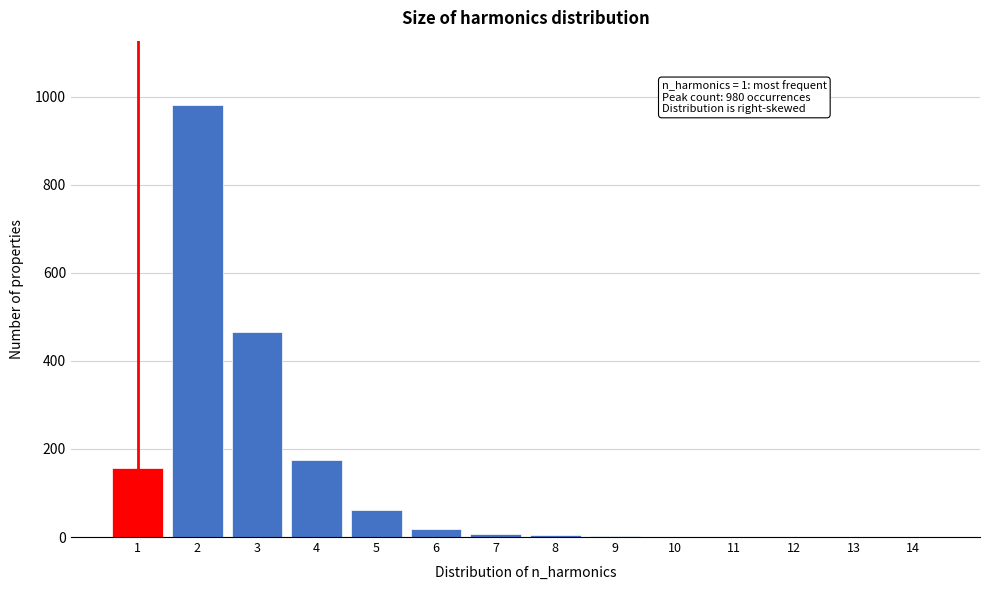

Is it true that the value at 14 is 0?

True